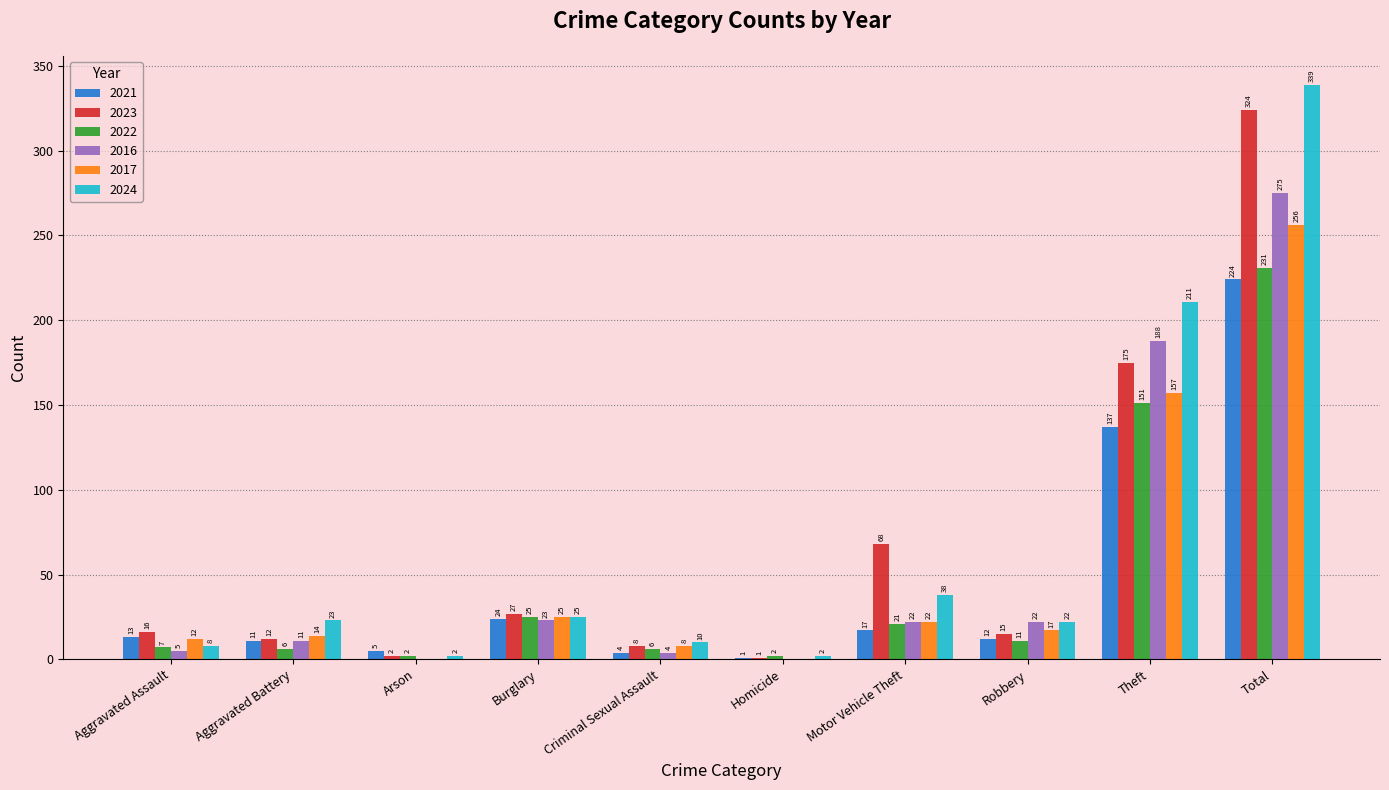

What is the sum of the 2021 values at Motor Vehicle Theft and Burglary?

41